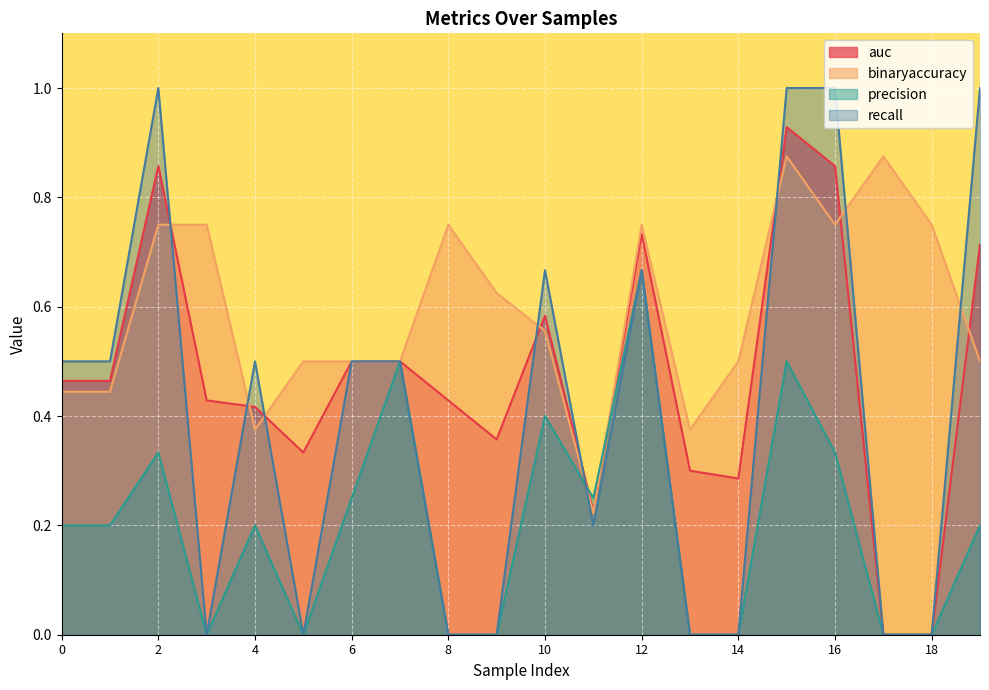

Which series has the largest total across all categories?

binaryaccuracy